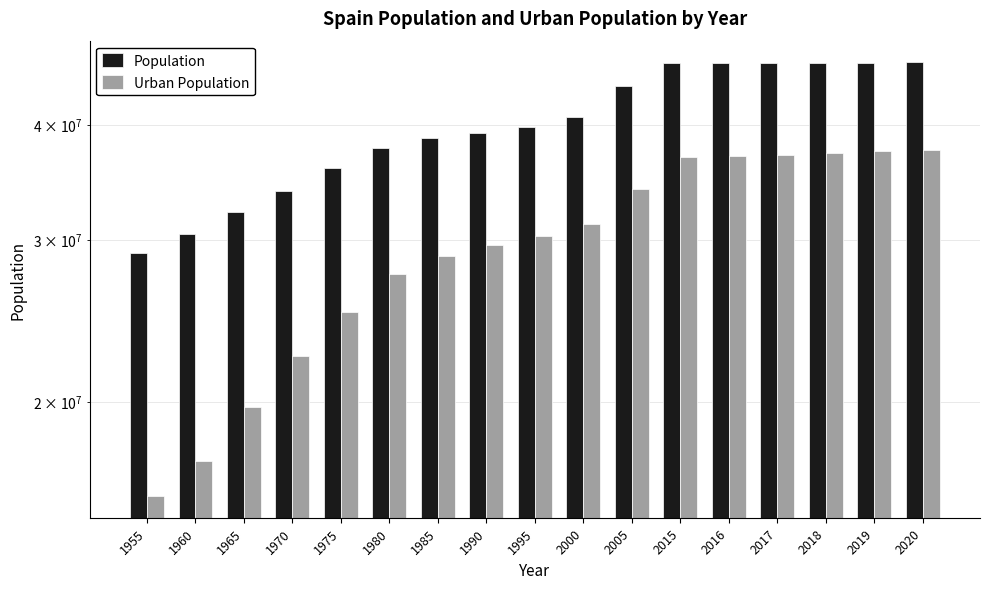

How many bars are there in total?

34